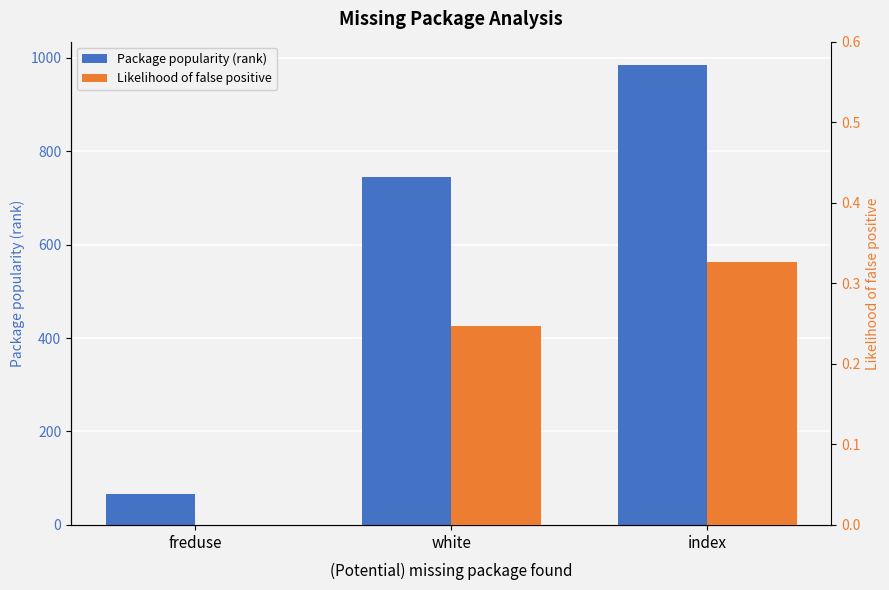

True or false: Likelihood of false positive has a value of 0.3 at index.

True